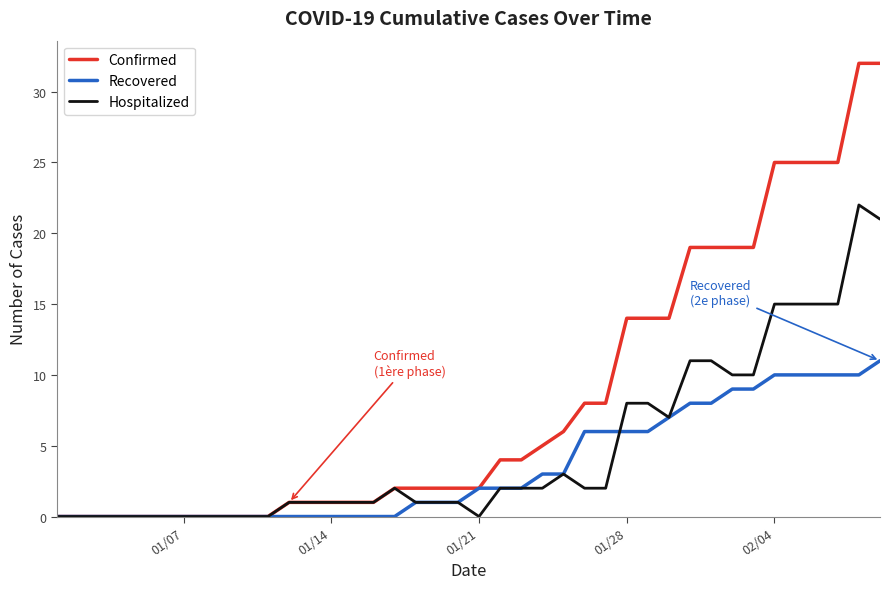

List the series in order of their overall mean, lowest first.

Recovered, Hospitalized, Confirmed